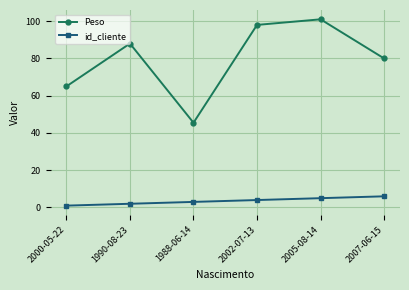

True or false: Peso and id_cliente intersect in this chart.

False